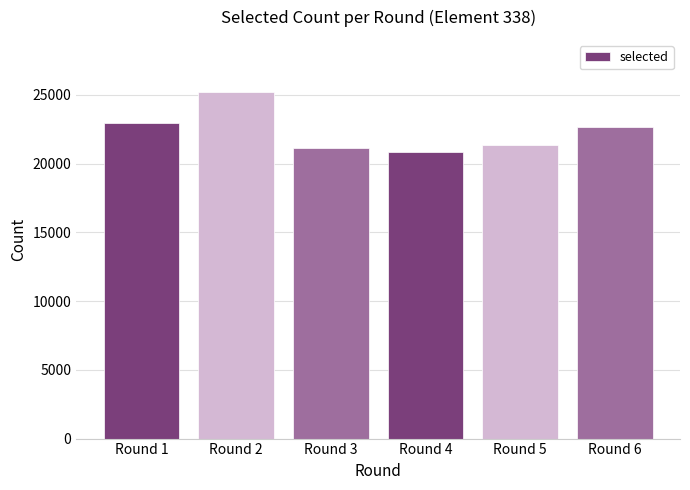

List the labels in order of value, largest first.

Round 2, Round 1, Round 6, Round 5, Round 3, Round 4